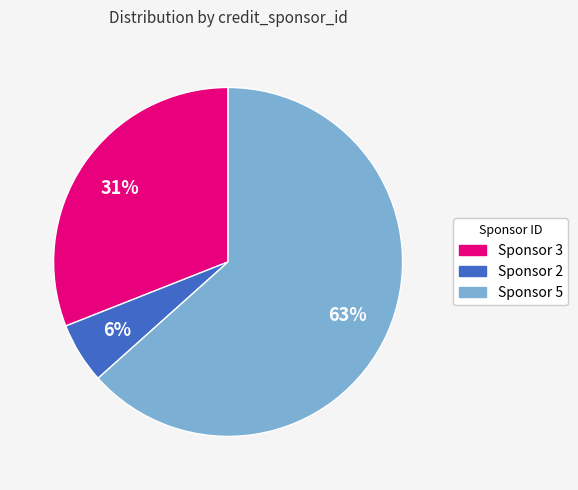

Is there a majority slice in this chart?

Yes